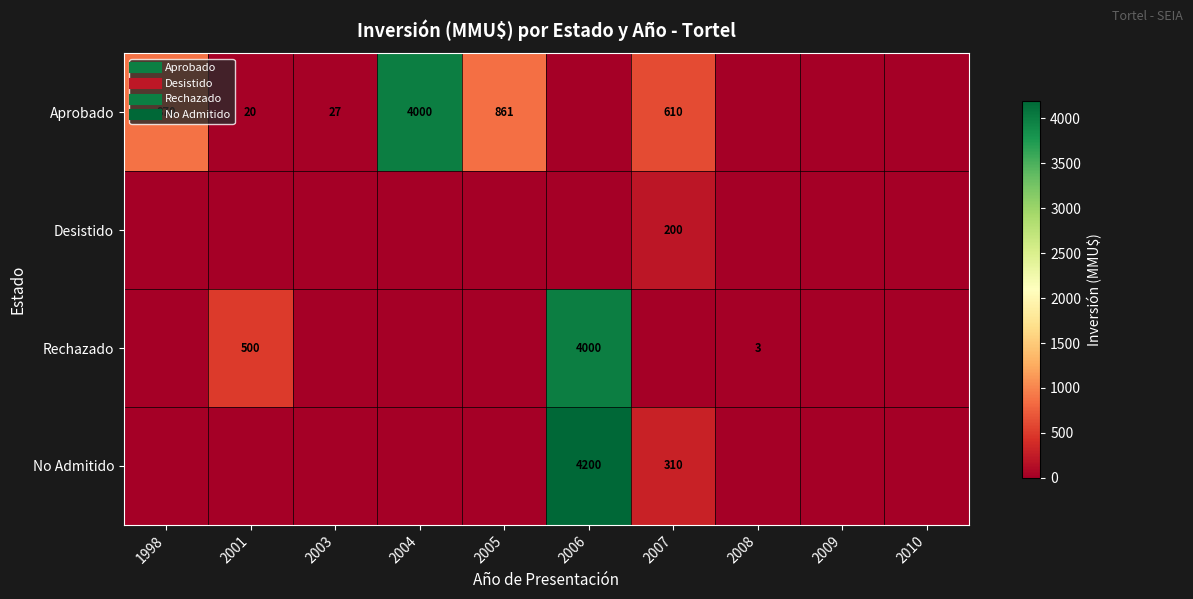

List the labels in order of Aprobado value, smallest first.

2006, 2008, 2009, 2010, 2001, 2003, 2007, 2005, 1998, 2004